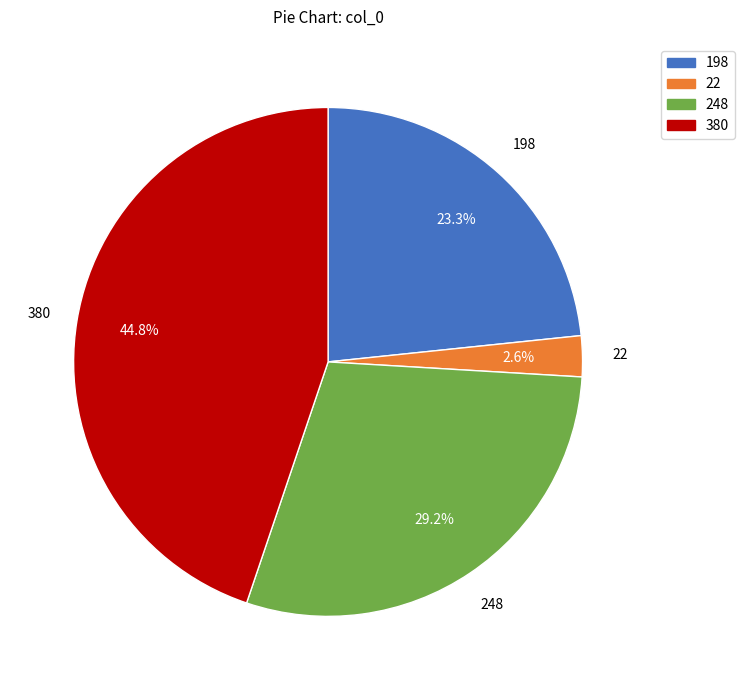

What percentage is the 22 slice, to the nearest percent?

3%